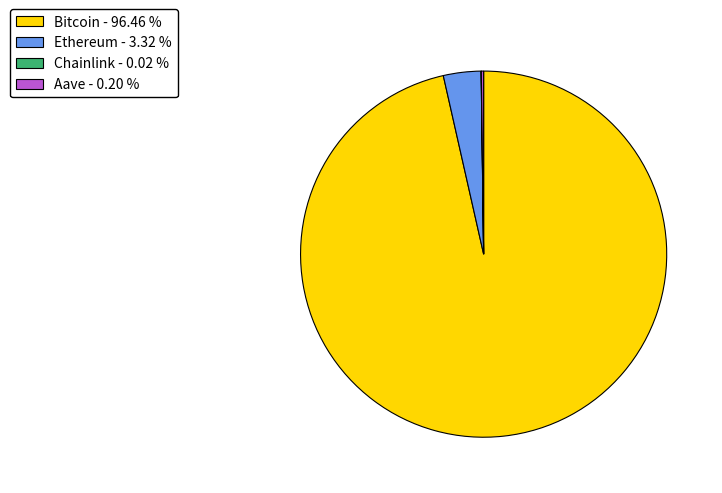

What is the majority slice?

Bitcoin